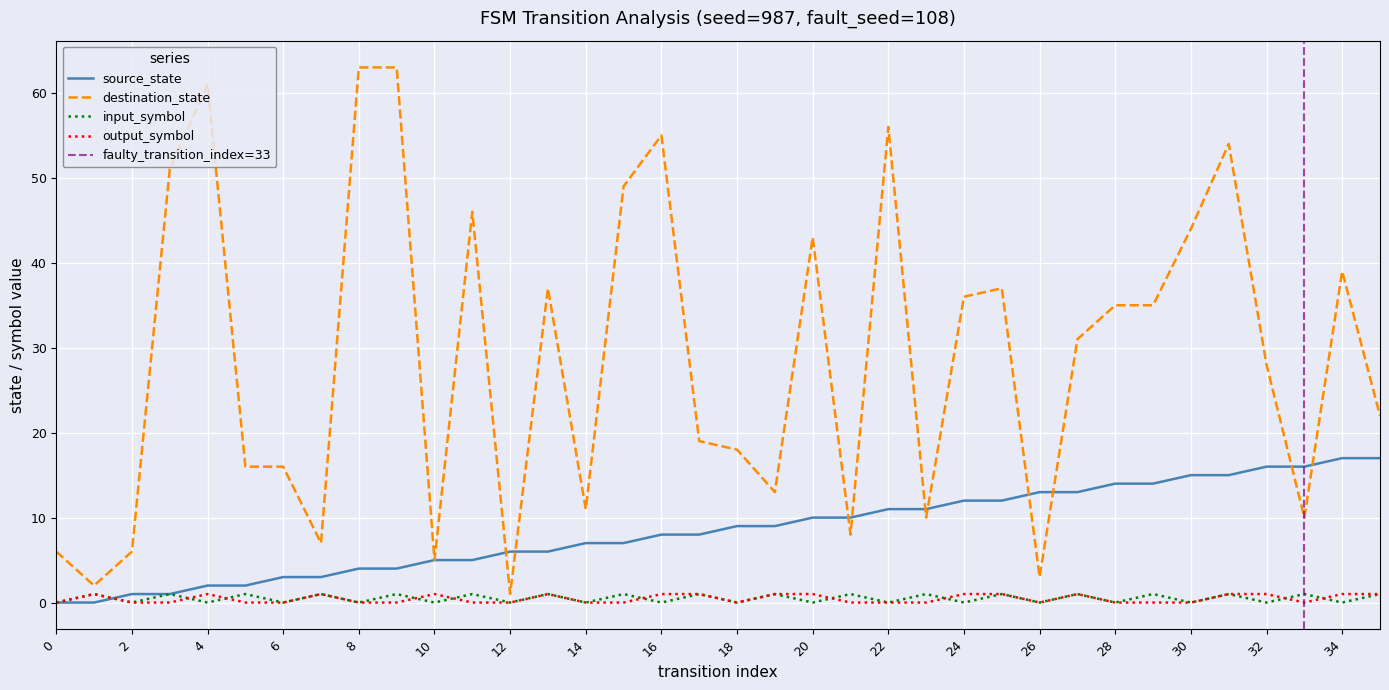

How many categories are shown in the chart?

36